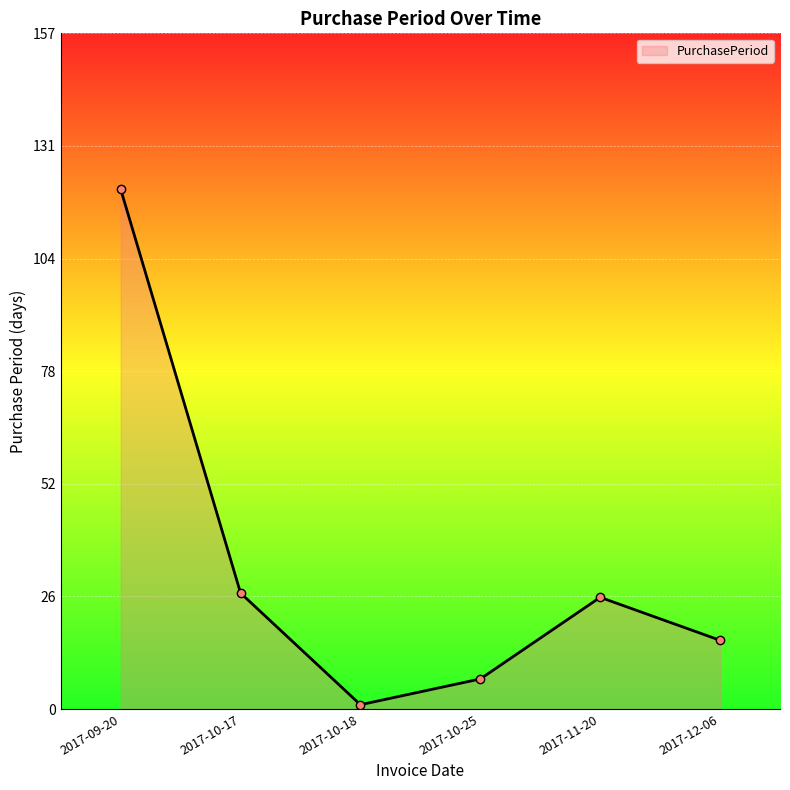

Reading left to right, extract all data points from this chart.

2017-09-20=121	2017-10-17=27	2017-10-18=1	2017-10-25=7	2017-11-20=26	2017-12-06=16